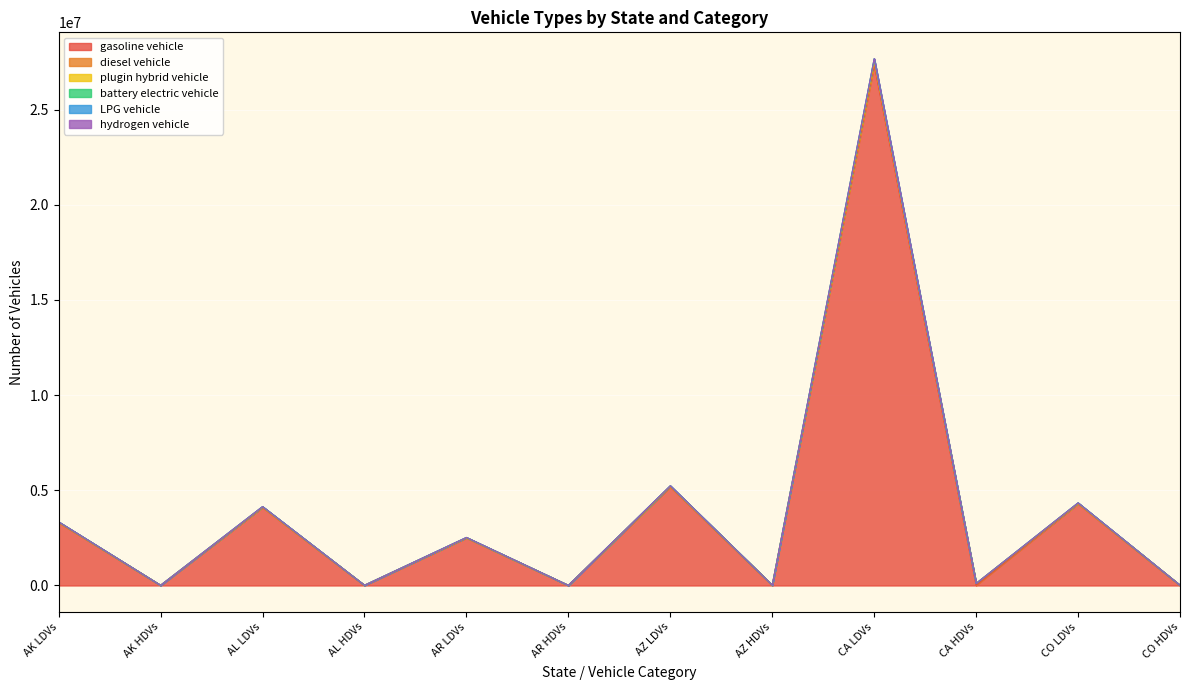

What is the difference between the highest and lowest values at CA HDVs?

95840